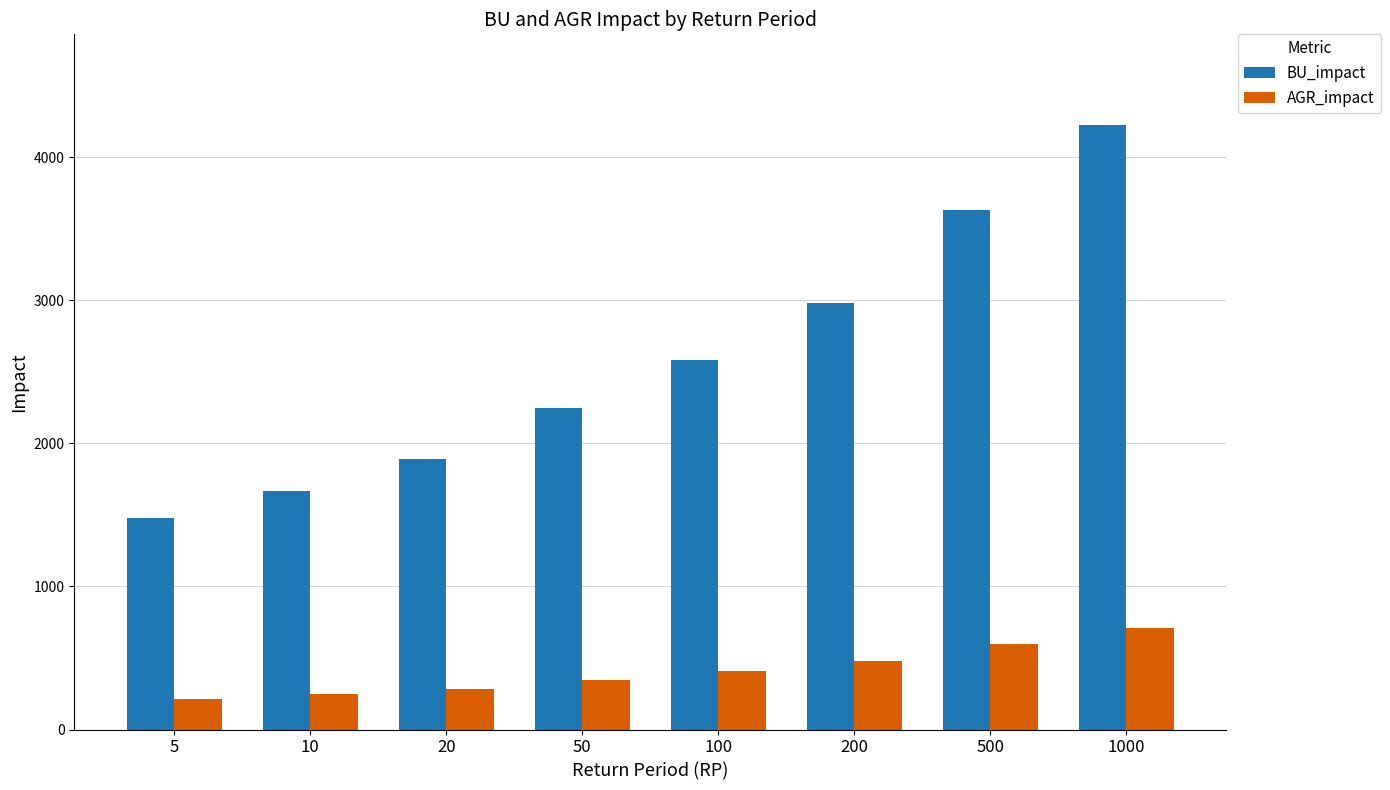

Which series has the widest spread of values?

BU_impact